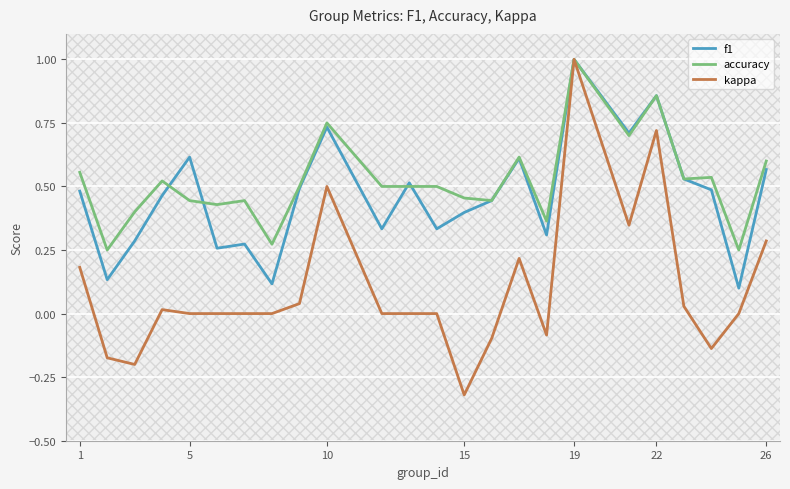

How many lines are shown in the chart?

3